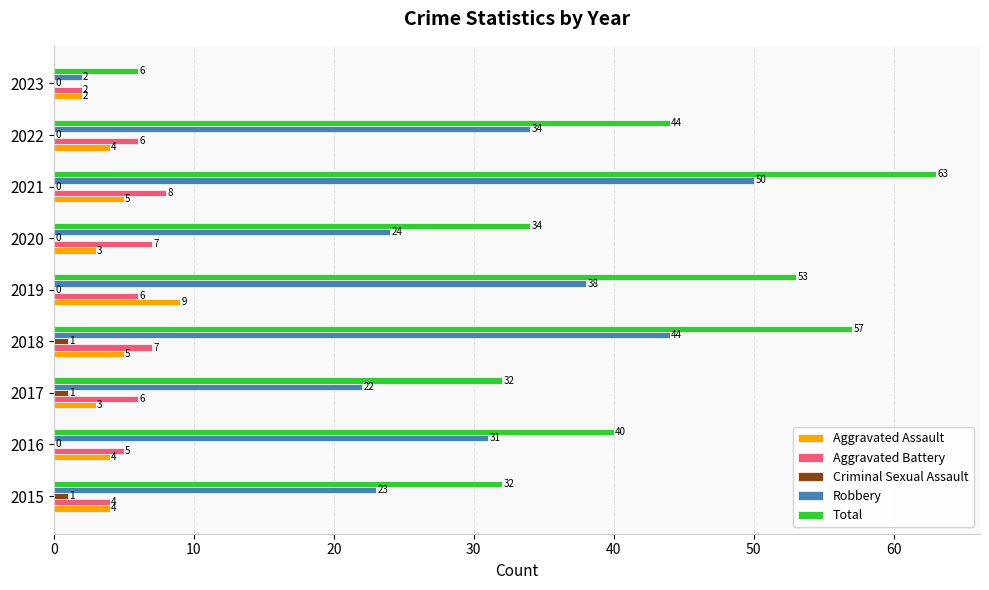

Between 2017 and 2021, which series saw the biggest shift?

Total